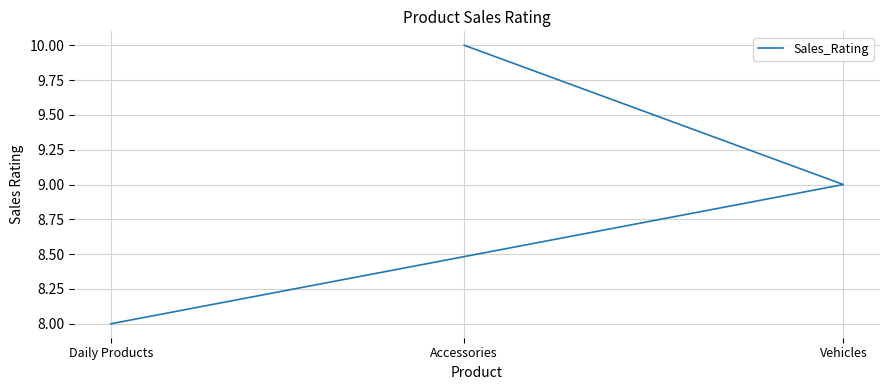

Rank the categories by value from lowest to highest.

Daily Products, Vehicles, Accessories